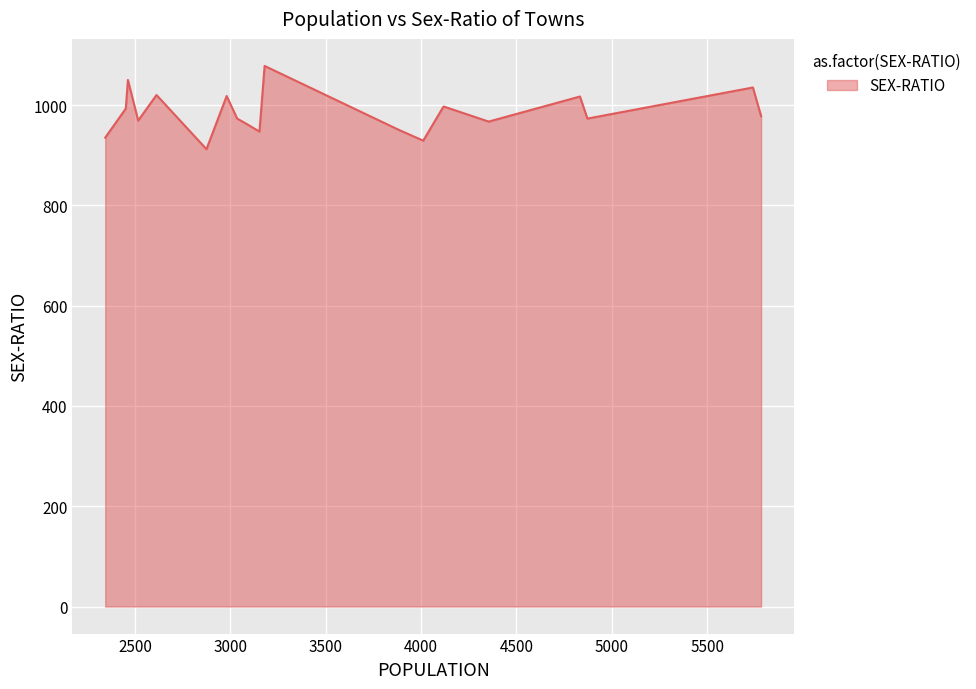

Does the chart have visible grid lines?

Yes